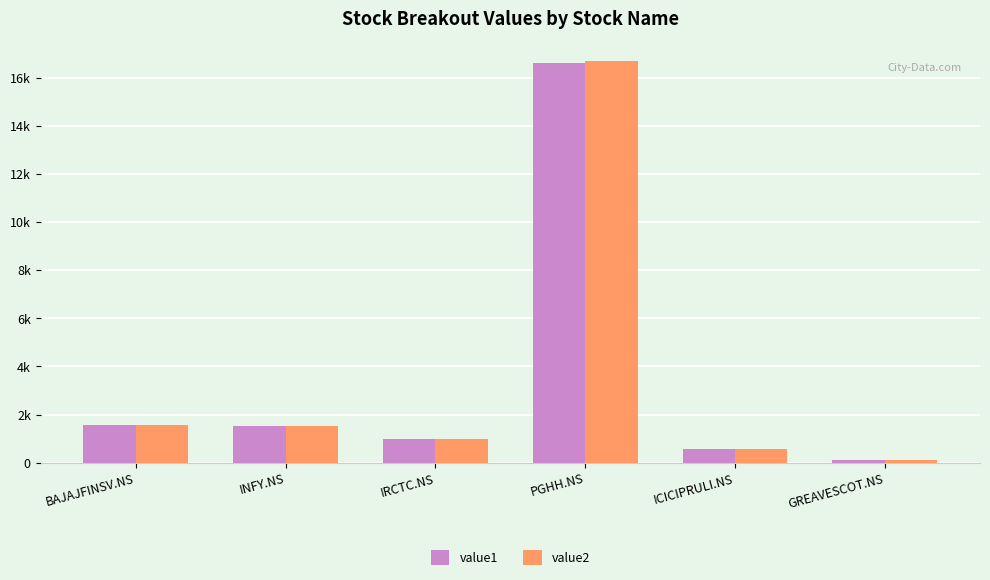

Are the bars grouped side by side (vs. stacked)?

Yes